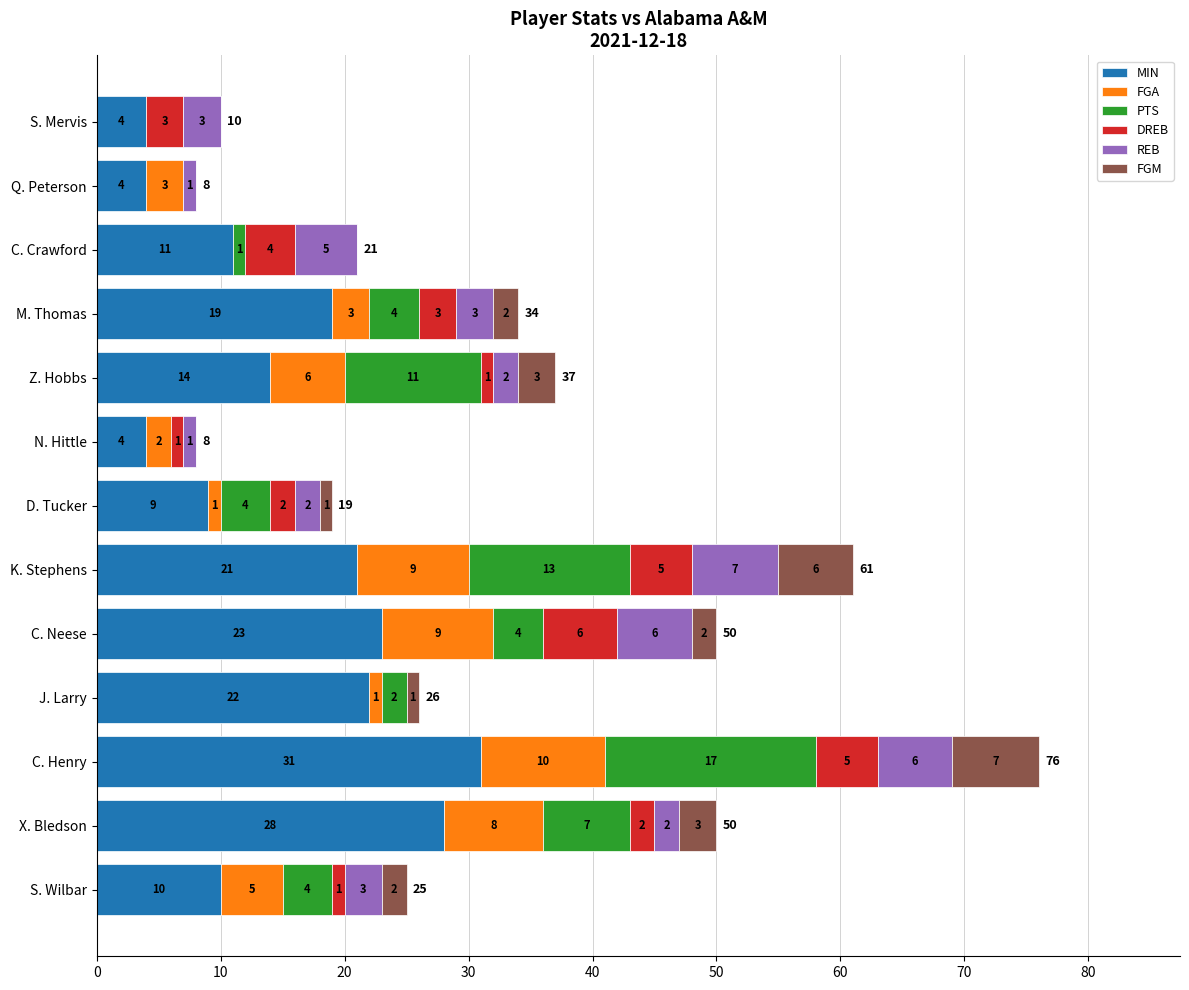

At which category is the sum across all series the highest?

C. Henry